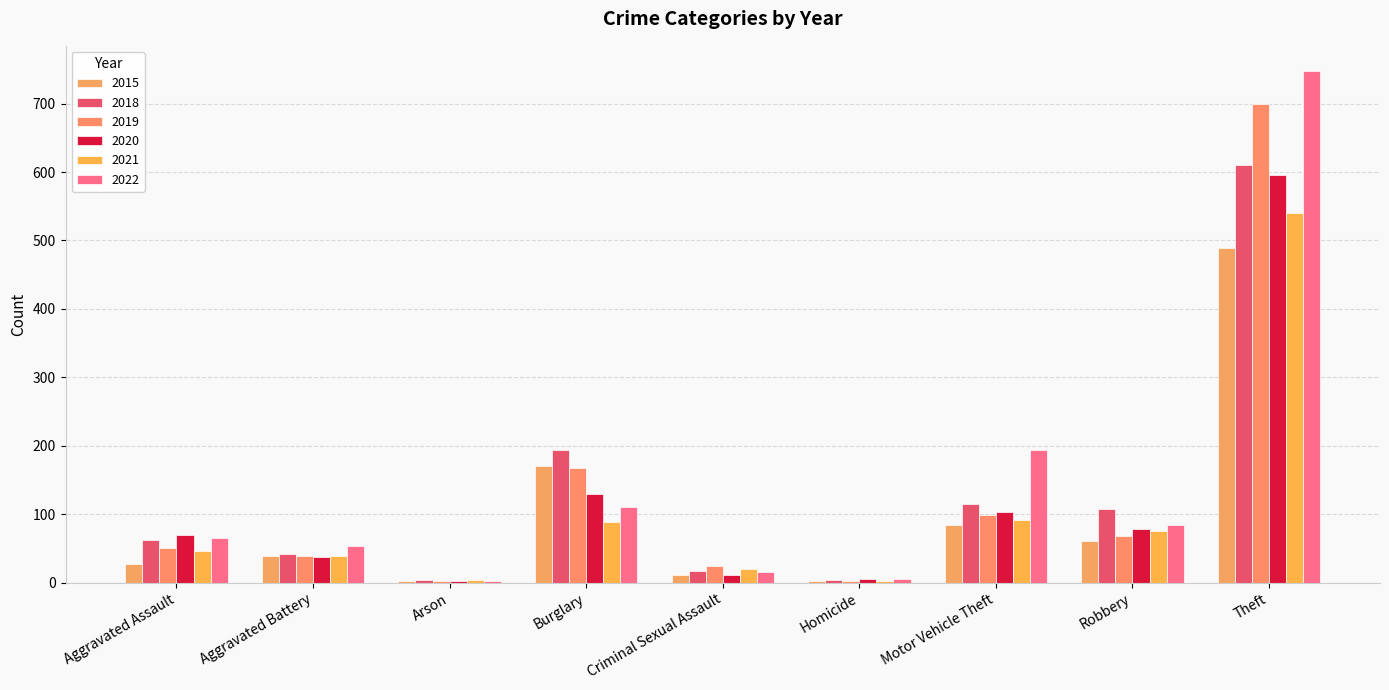

How many groups of bars are there?

9